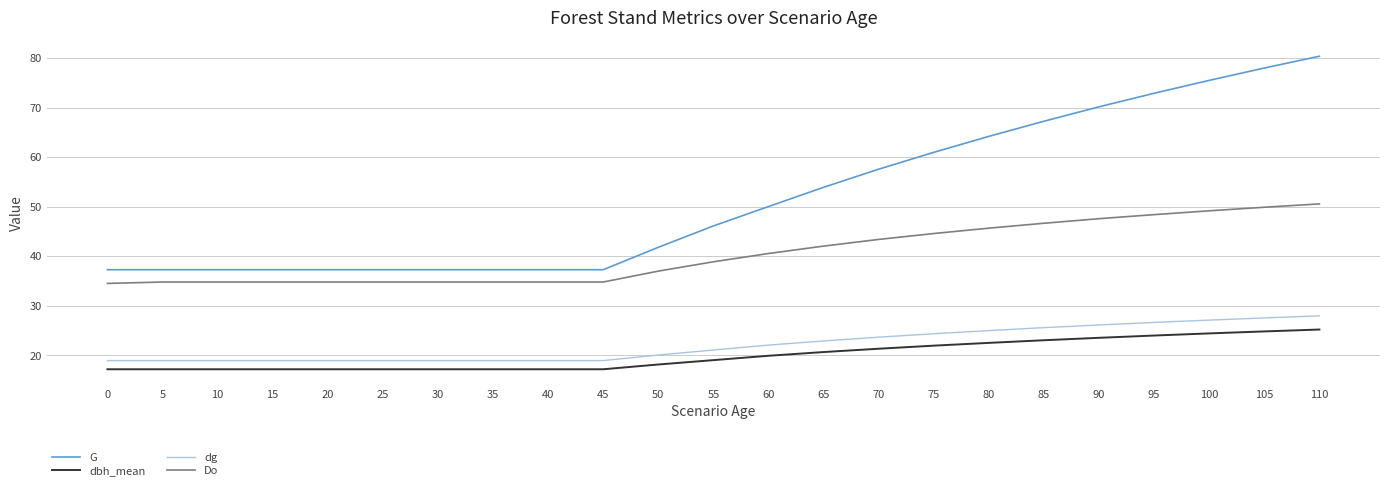

What is the difference between the maximum and minimum values in the dbh_mean series?

8.0